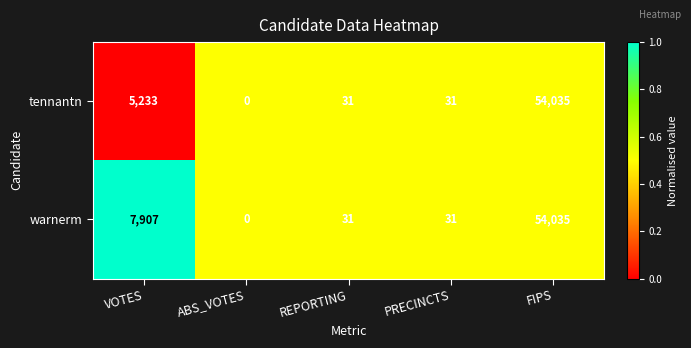

The value of tennantn at FIPS is 96704. True or false?

False